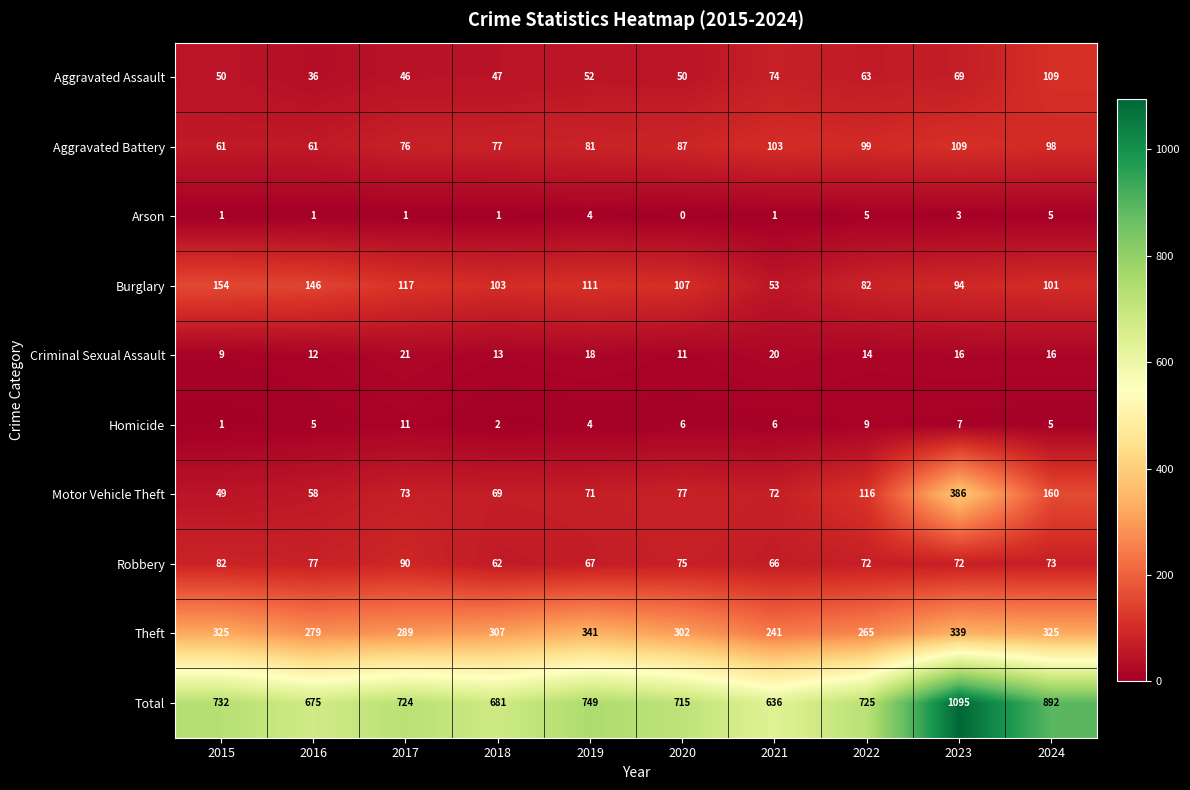

At 2021, list the series in order from largest to smallest.

Total, Theft, Aggravated Battery, Aggravated Assault, Motor Vehicle Theft, Robbery, Burglary, Criminal Sexual Assault, Homicide, Arson